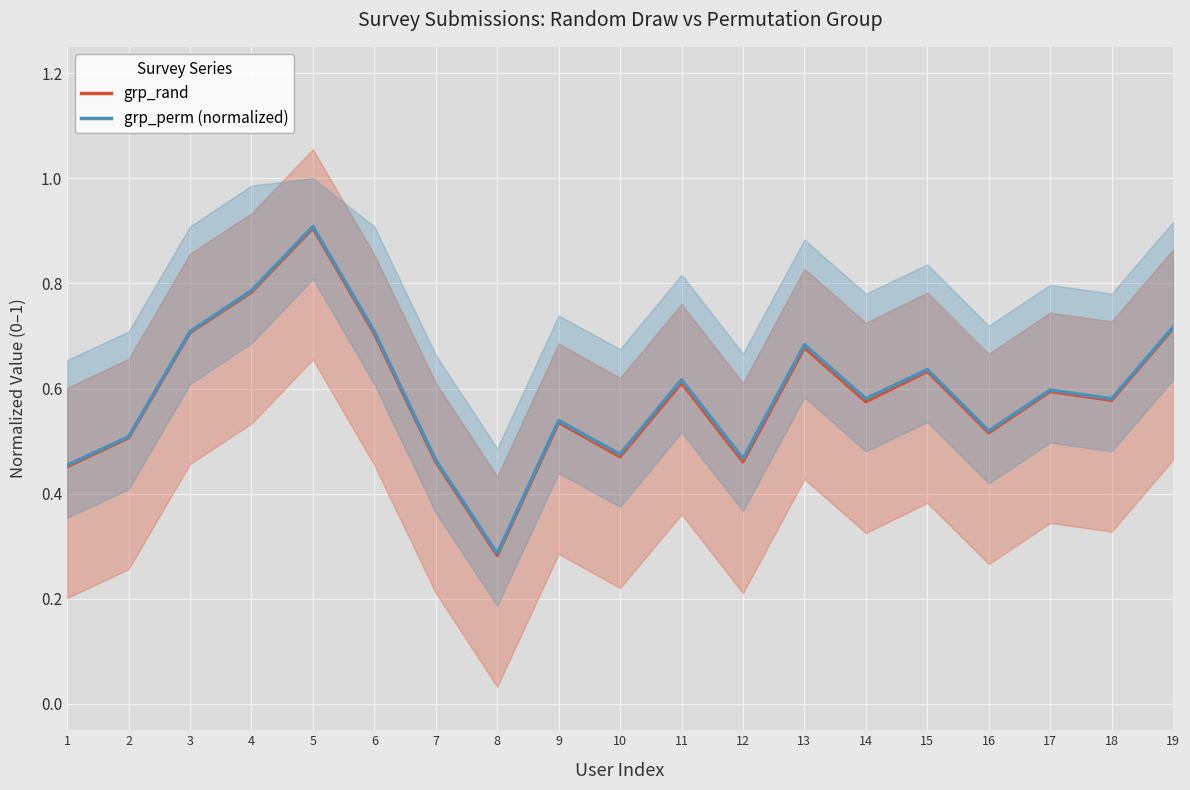

Rank the series by their average value, from lowest to highest.

grp_rand, grp_perm (normalized)